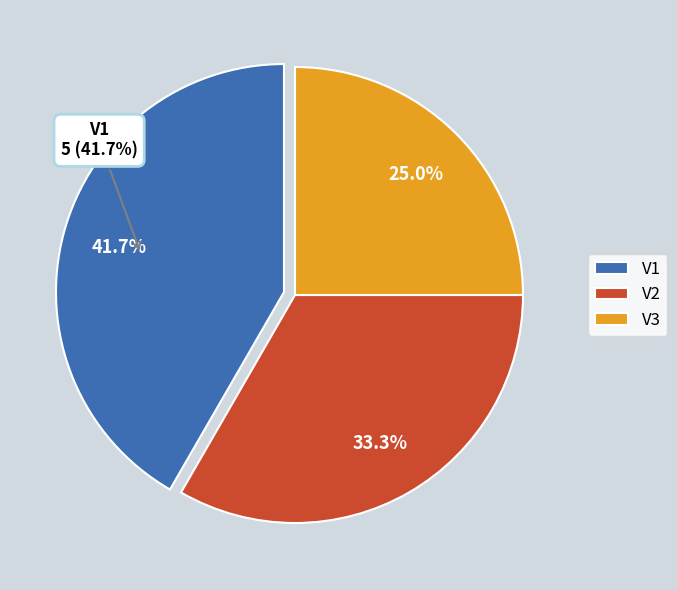

How many slices are in this pie chart?

3